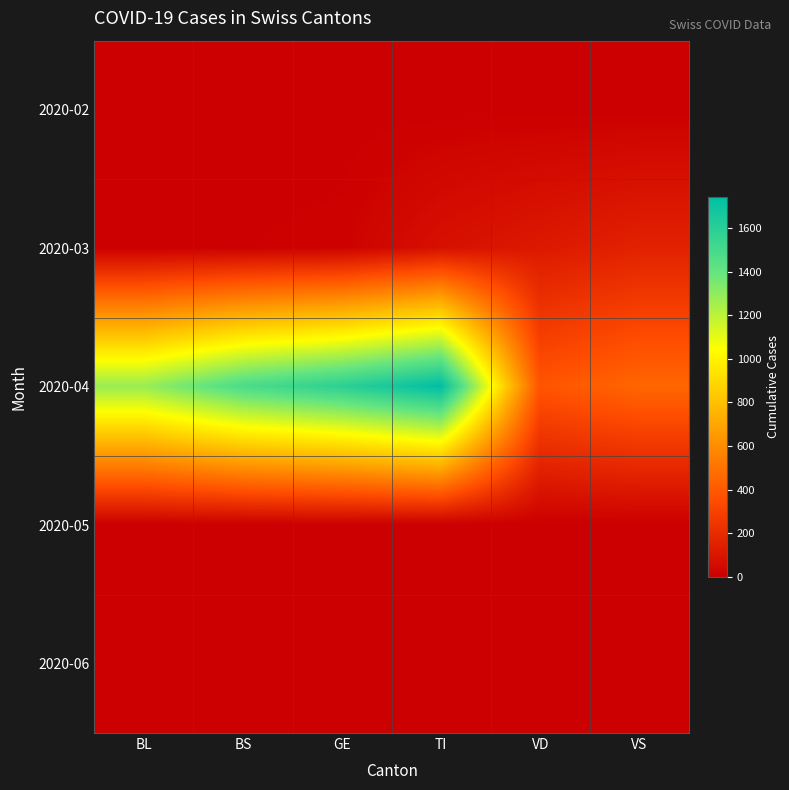

At which category does the chart reach its peak across all series?

TI